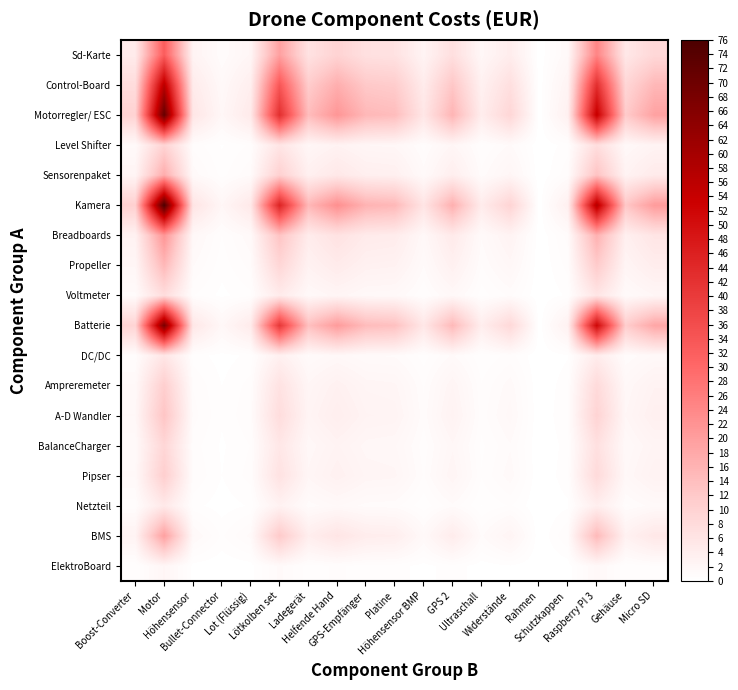

What is the maximum value shown in the chart?

76.0